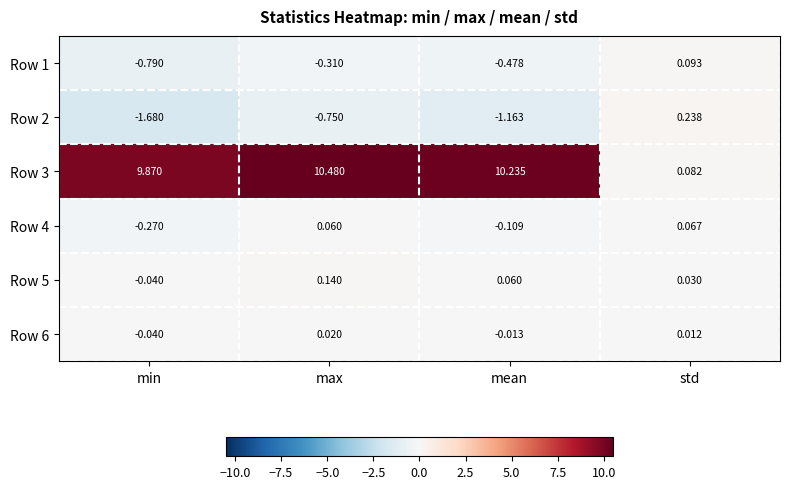

How many values in Row 1 are above zero?

1